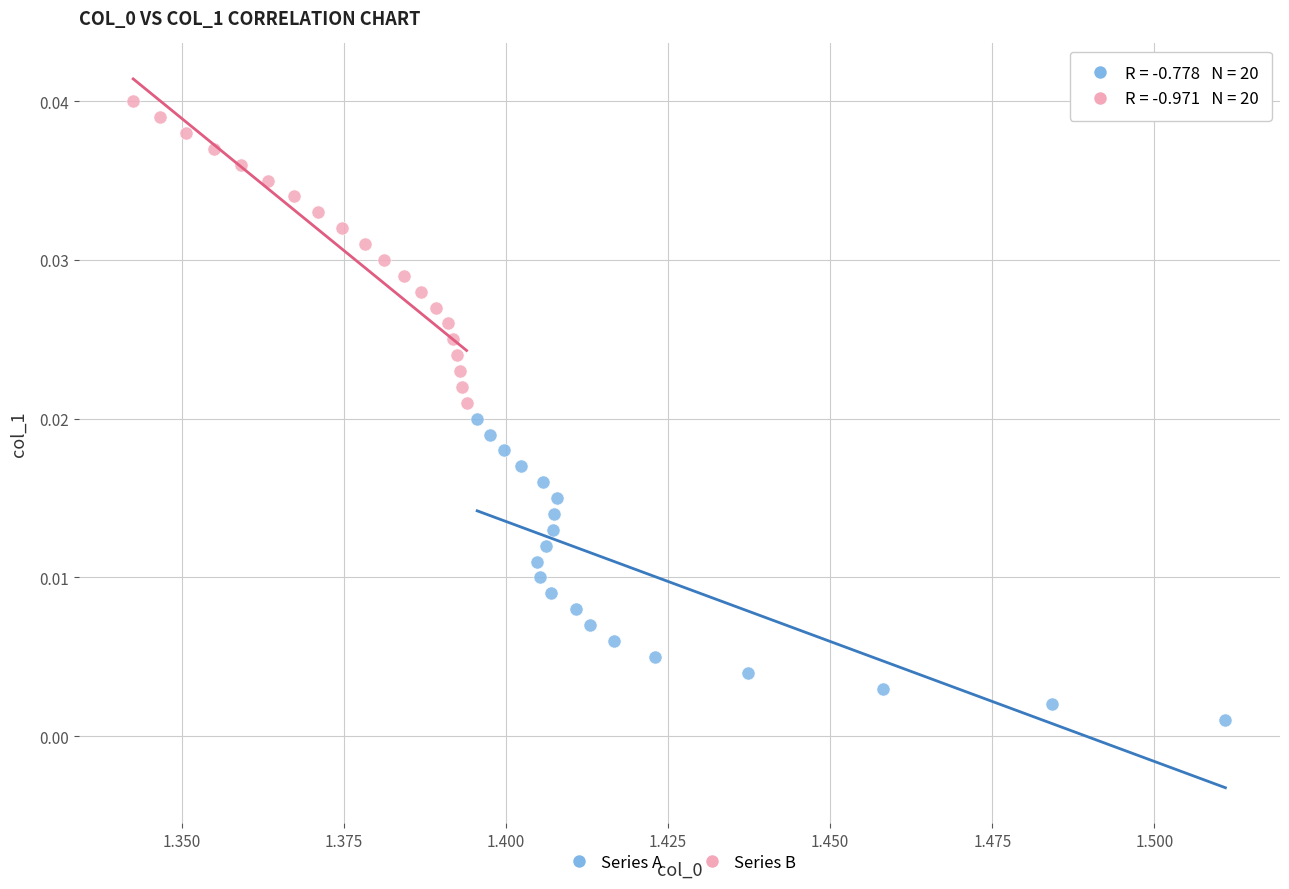

What are all the series names shown in the legend?

Series A, Series B